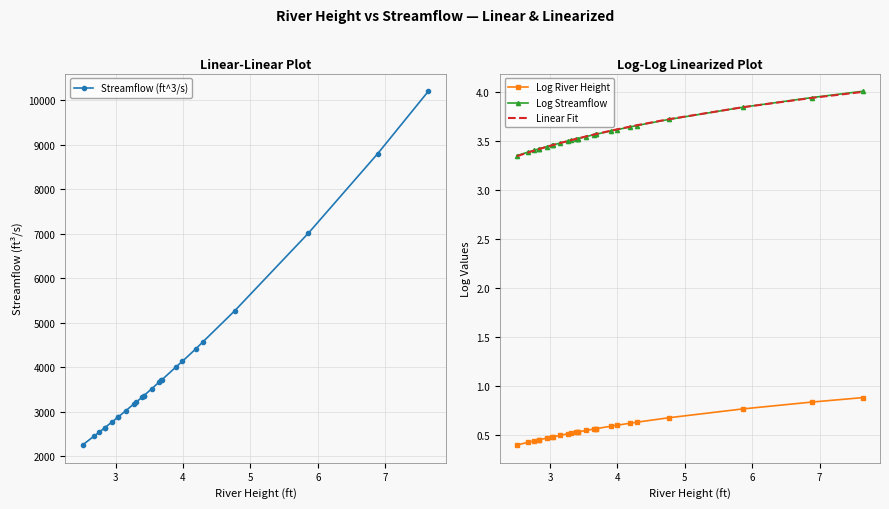

Reading right to left, extract all data points from this chart.

Streamflow (ft^3/s): 10200.0	8800.0	7010.0	5270.0	4560.0	4410.0	4130.0	4010.0	3720.0	3710.0	3670.0	3520.0	3360.0	3360.0	3320.0	3220.0	3170.0	3020.0	2880.0	2870.0	2770.0	2640.0	2640.0	2540.0	2450.0	2250.0
Log River Height: 0.9	0.8	0.8	0.7	0.6	0.6	0.6	0.6	0.6	0.6	0.6	0.5	0.5	0.5	0.5	0.5	0.5	0.5	0.5	0.5	0.5	0.5	0.5	0.4	0.4	0.4
Log Streamflow: 4.0	3.9	3.8	3.7	3.7	3.6	3.6	3.6	3.6	3.6	3.6	3.5	3.5	3.5	3.5	3.5	3.5	3.5	3.5	3.5	3.4	3.4	3.4	3.4	3.4	3.4
Linear Fit: 4.0	3.9	3.8	3.7	3.7	3.6	3.6	3.6	3.6	3.6	3.6	3.5	3.5	3.5	3.5	3.5	3.5	3.5	3.5	3.5	3.4	3.4	3.4	3.4	3.4	3.3